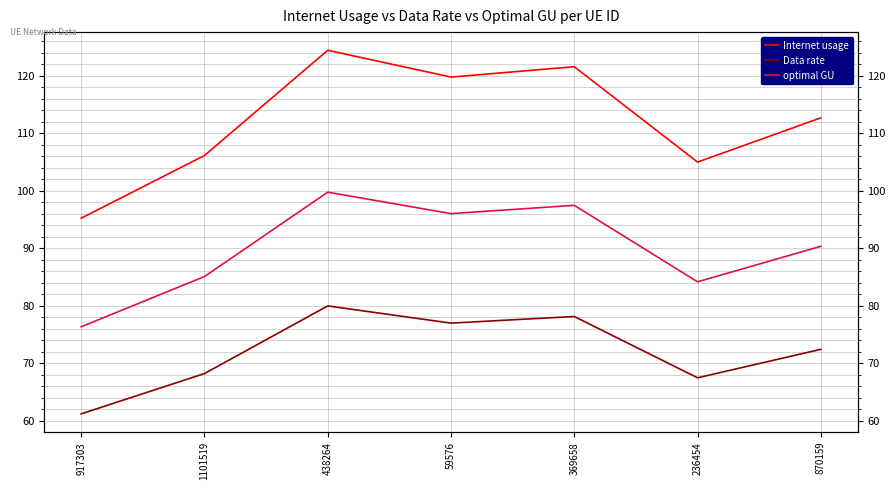

What is the value of the Internet usage point at the 4th from the left?

119.7